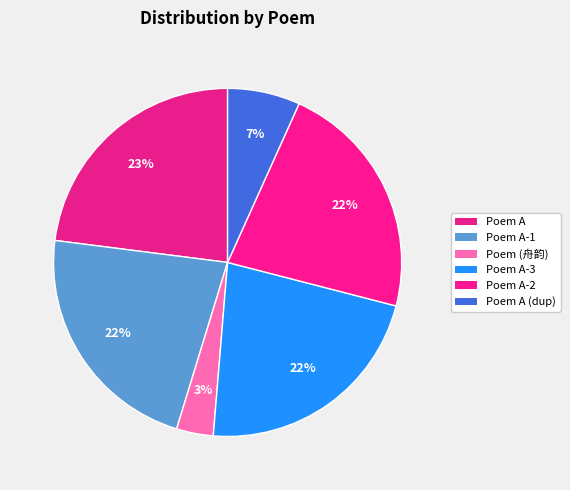

How many segments does this pie chart have?

6